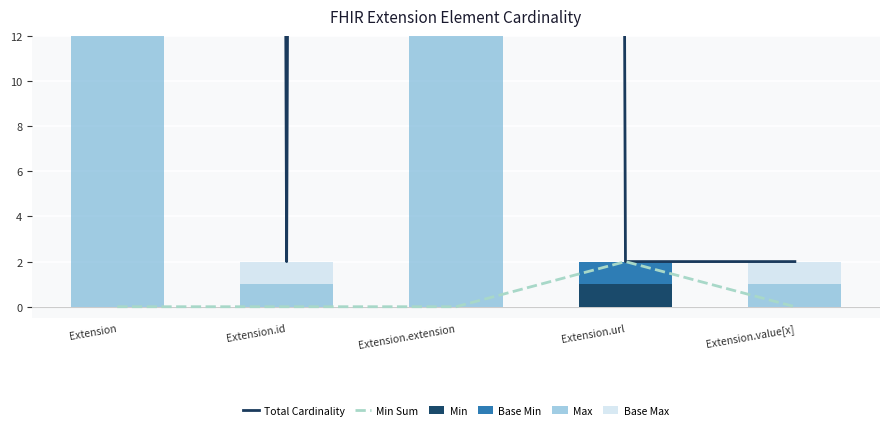

The Total Cardinality series shows 3 at Extension.url. True or false?

False